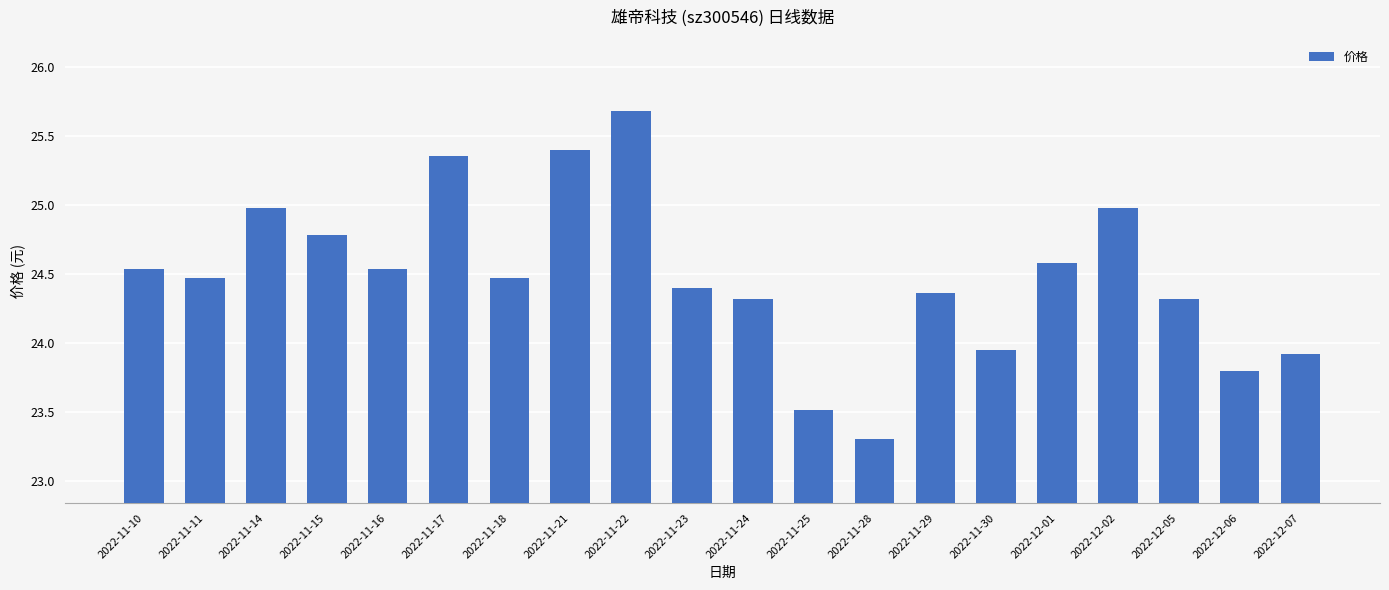

What is the minimum value shown in the chart?

23.3